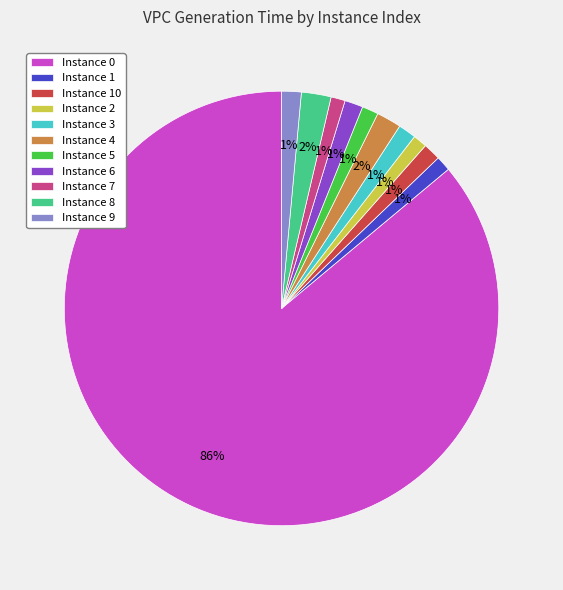

How many slices are in this pie chart?

11